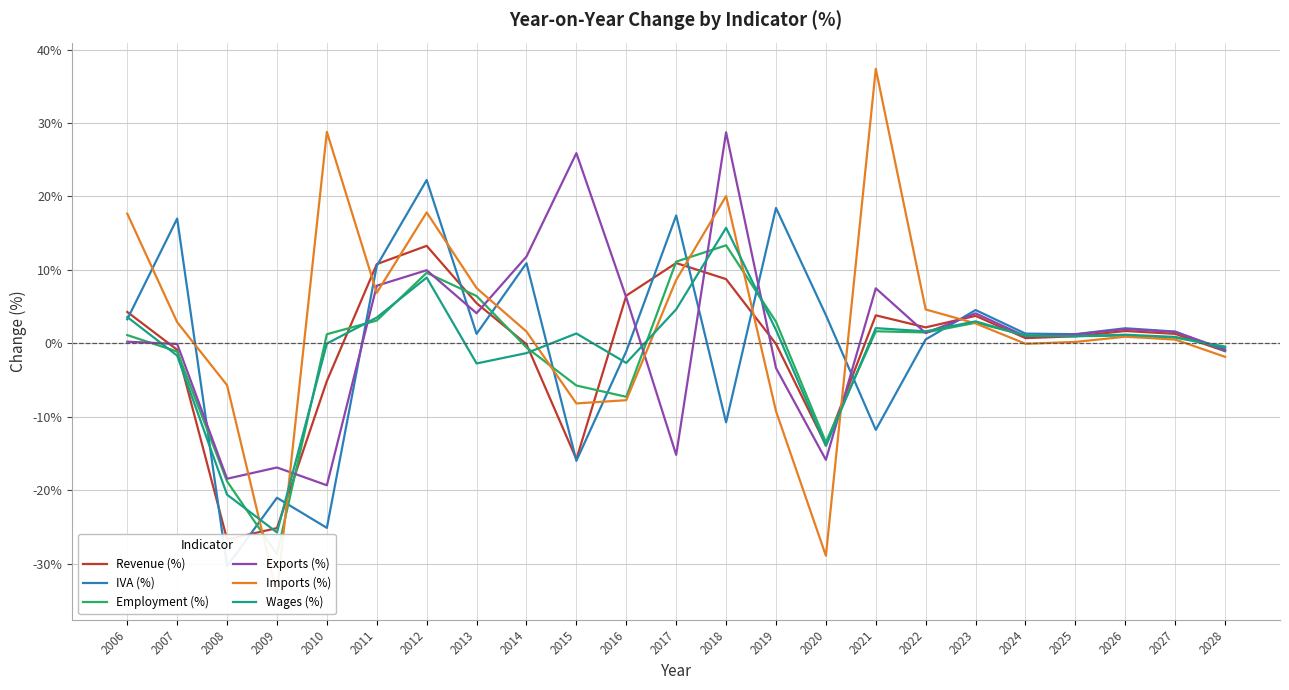

List the labels in order of Imports (%) value, smallest first.

2009, 2020, 2019, 2015, 2016, 2008, 2028, 2024, 2025, 2027, 2026, 2014, 2023, 2007, 2022, 2011, 2013, 2017, 2006, 2012, 2018, 2010, 2021